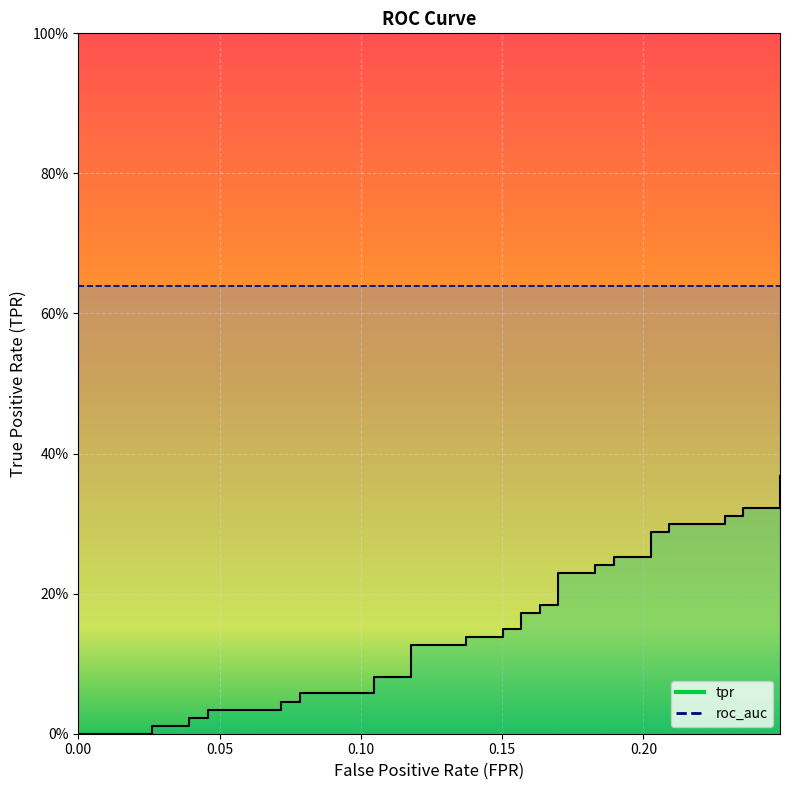

True or false: the data shows 0.2 at 0.1895424836601307.

False